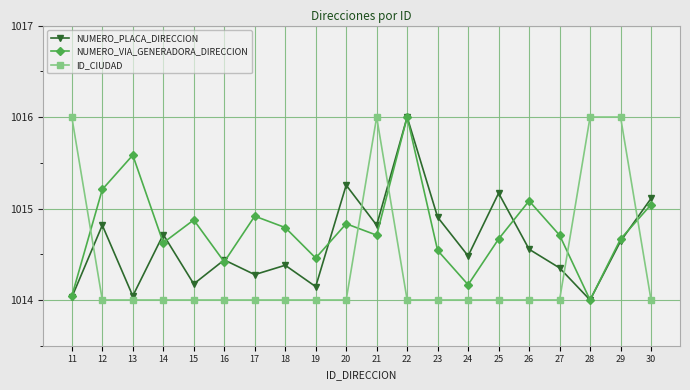

Where is NUMERO_PLACA_DIRECCION nearest to the value 1015?

23